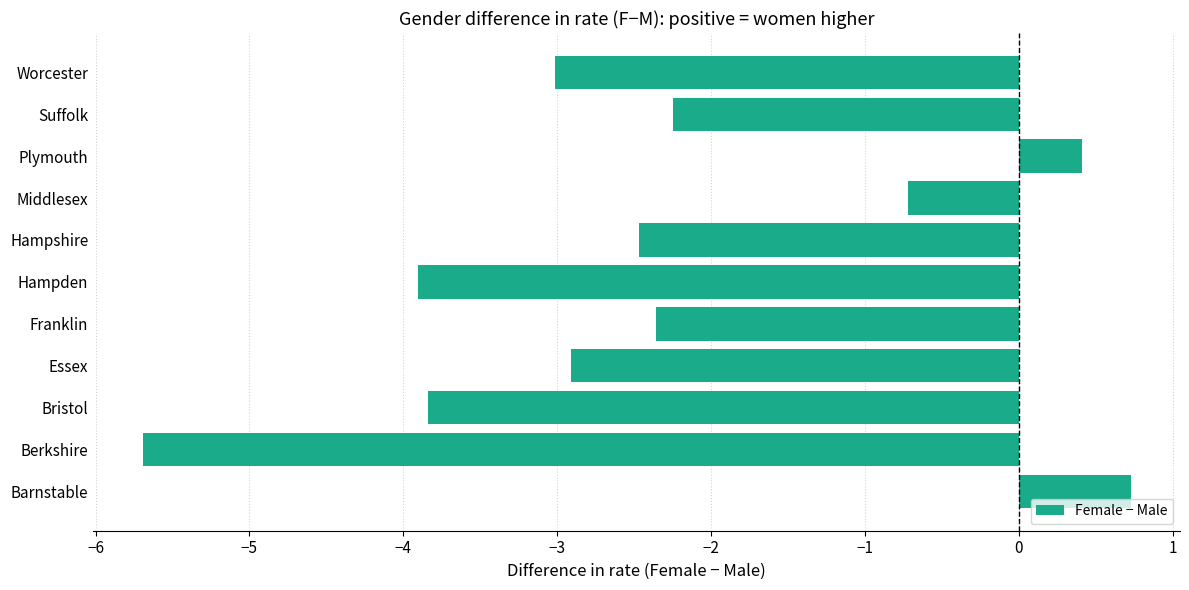

How many values are below zero?

9